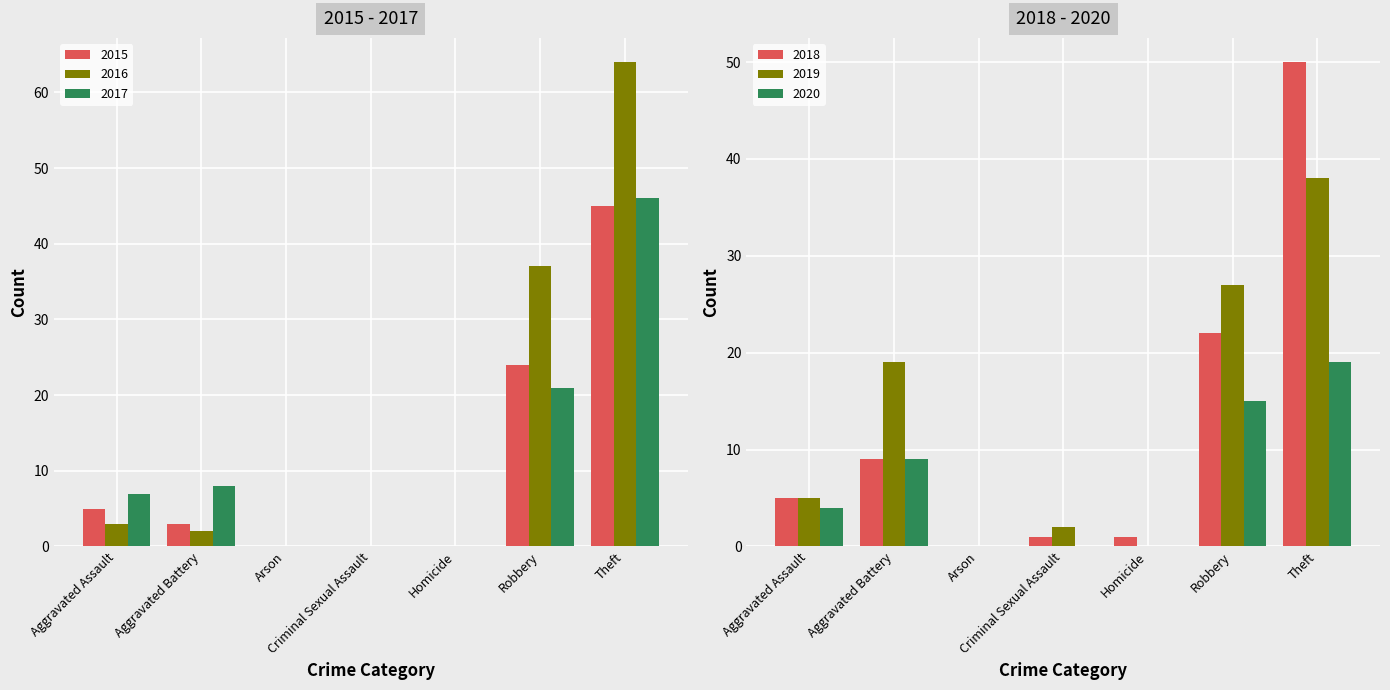

How many distinct data groups are displayed?

6